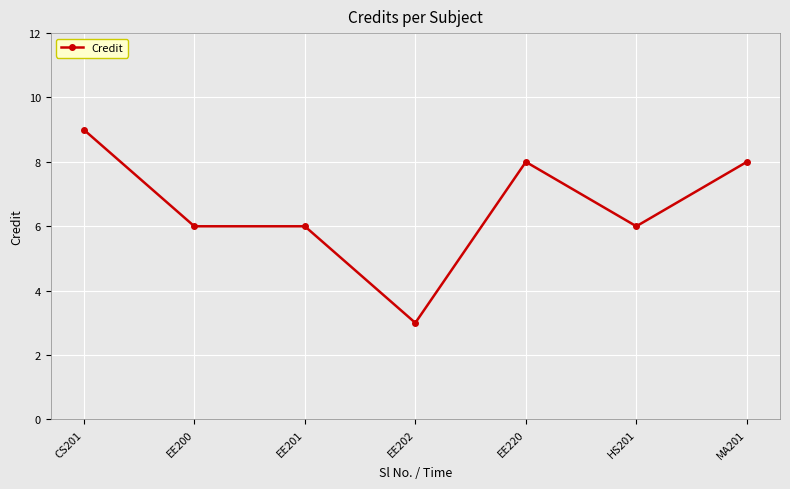

What is the smallest value displayed?

3